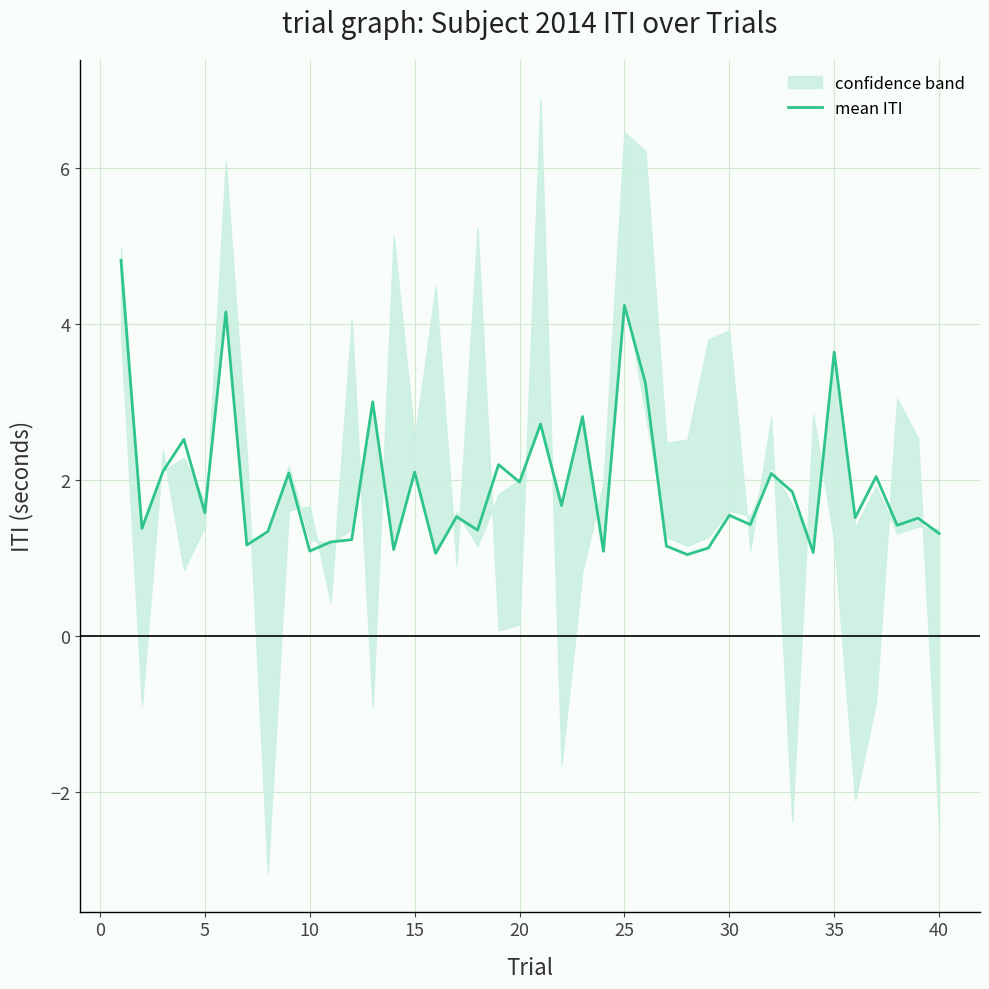

True or false: mean ITI has a value of 1.9 at 35.

False